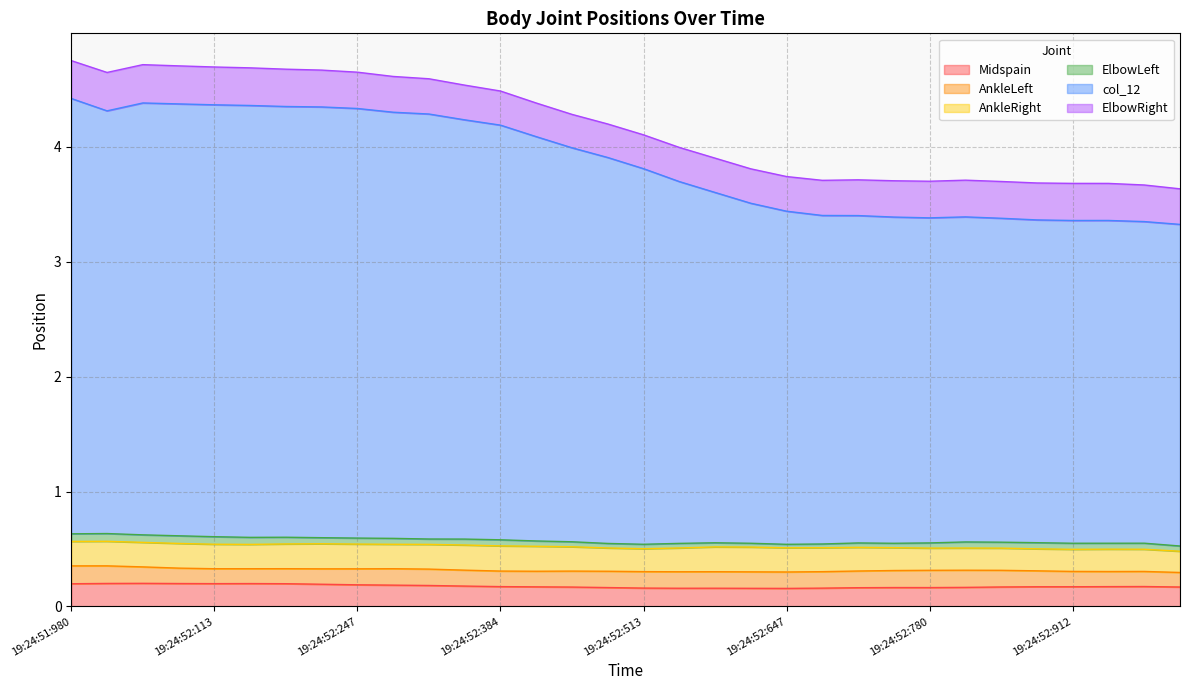

At how many categories does at least one series exceed 0?

32